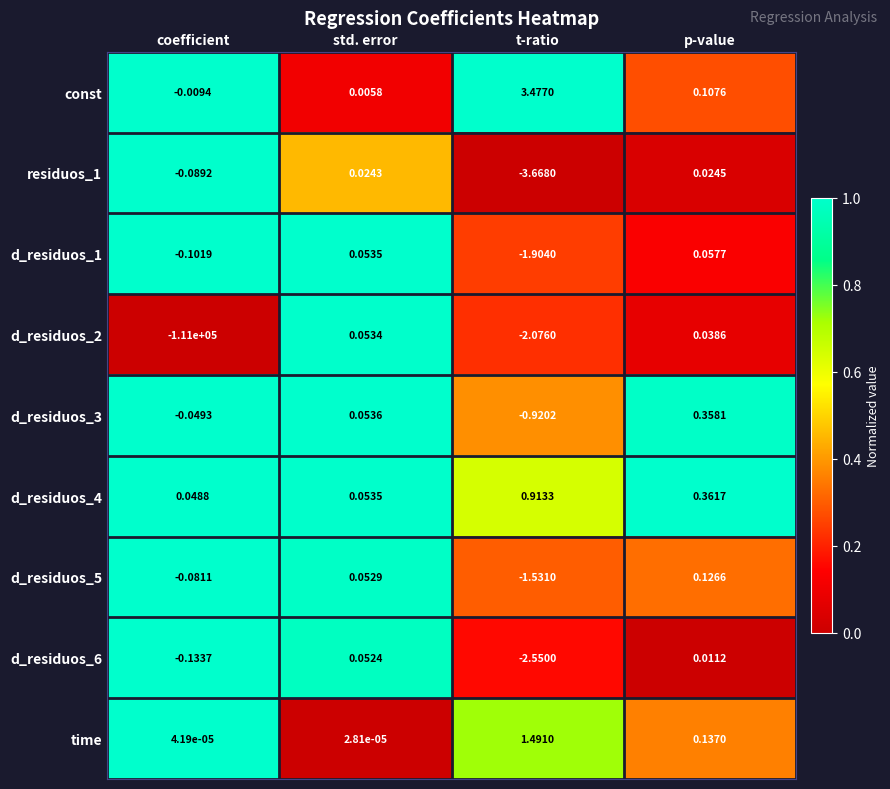

Where does the residuos_1 series first go above 0?

std. error